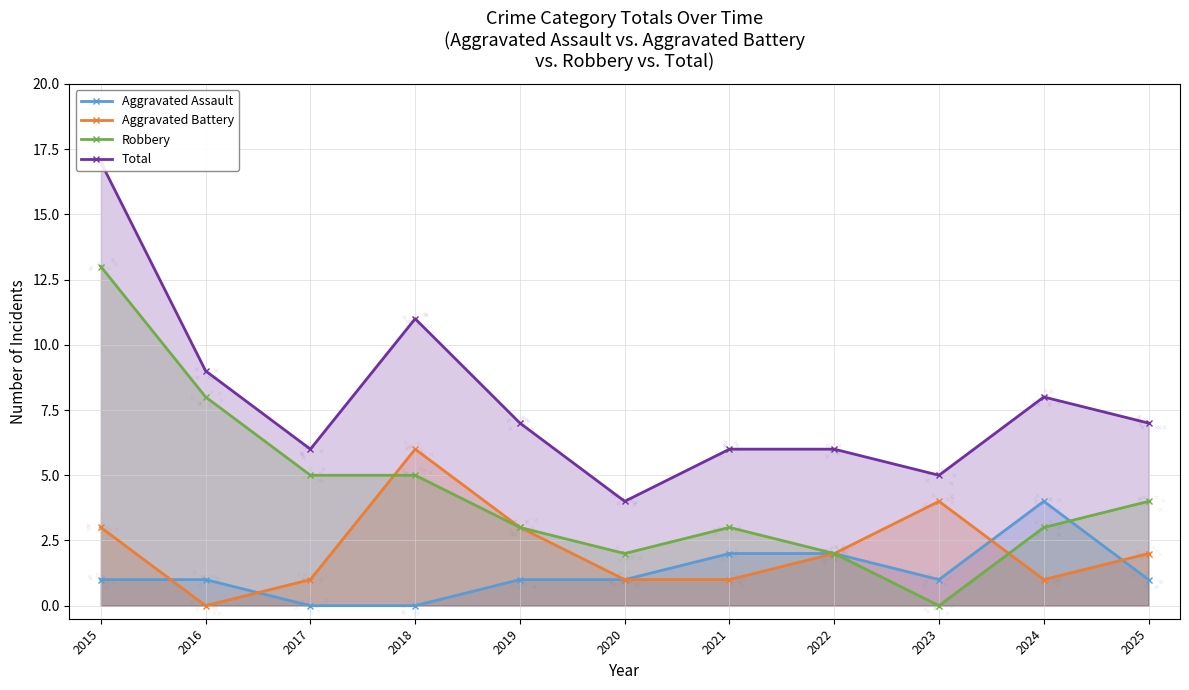

What is the total value across all series at 2021?

12